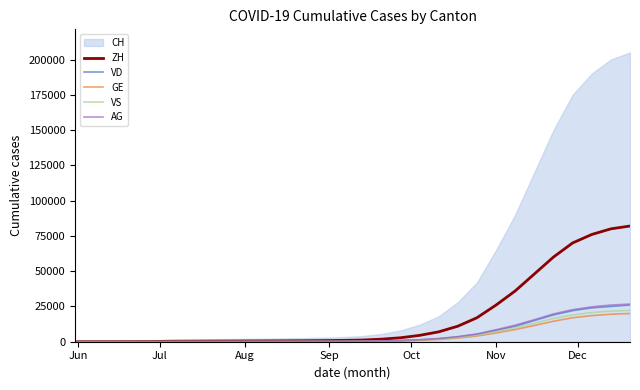

True or false: AG and ZH intersect in this chart.

False